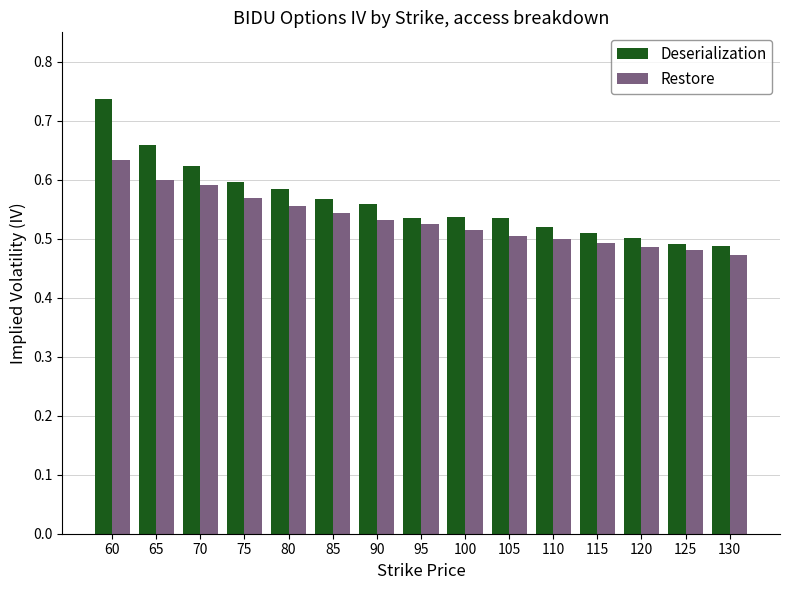

What are all the series names shown in the legend?

Deserialization, Restore